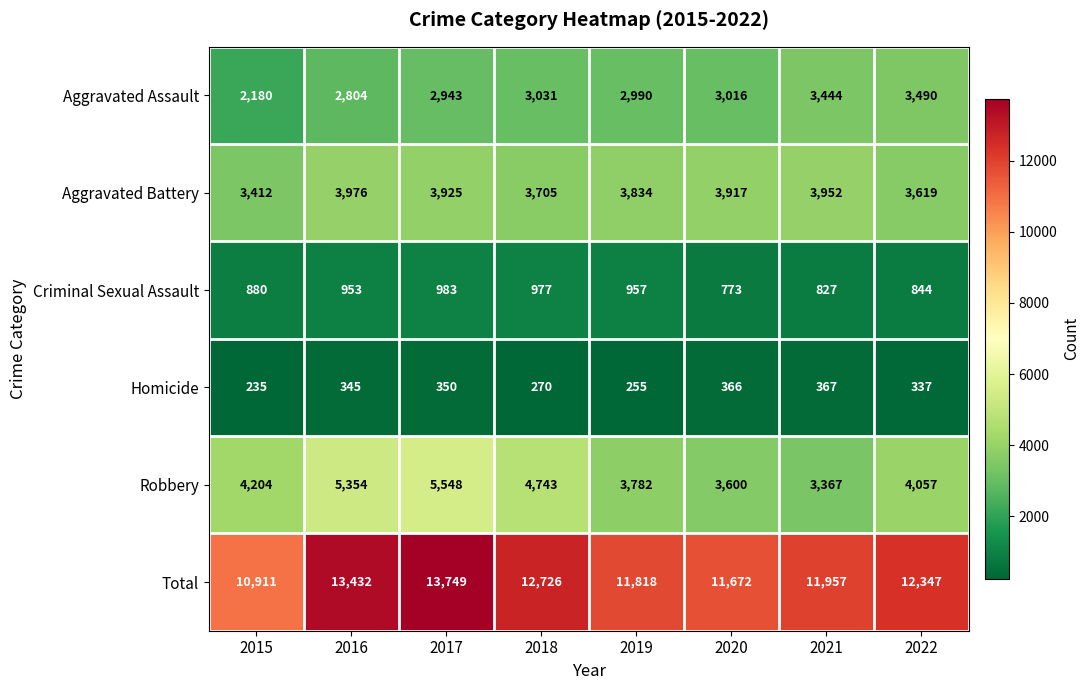

What is the difference between the highest and lowest values at 2020?

11306